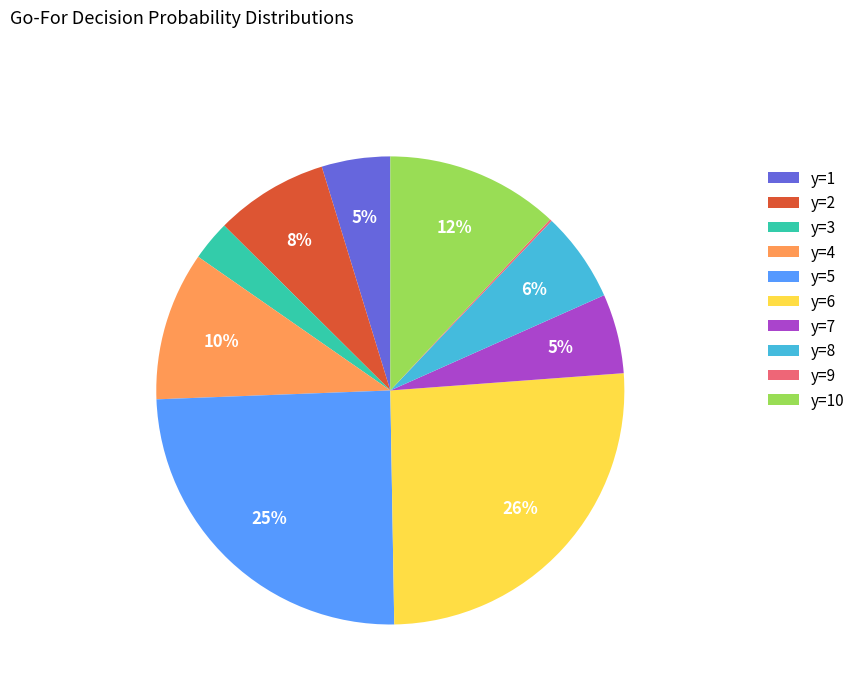

Is the sum of y=5 and y=7 greater than half?

No